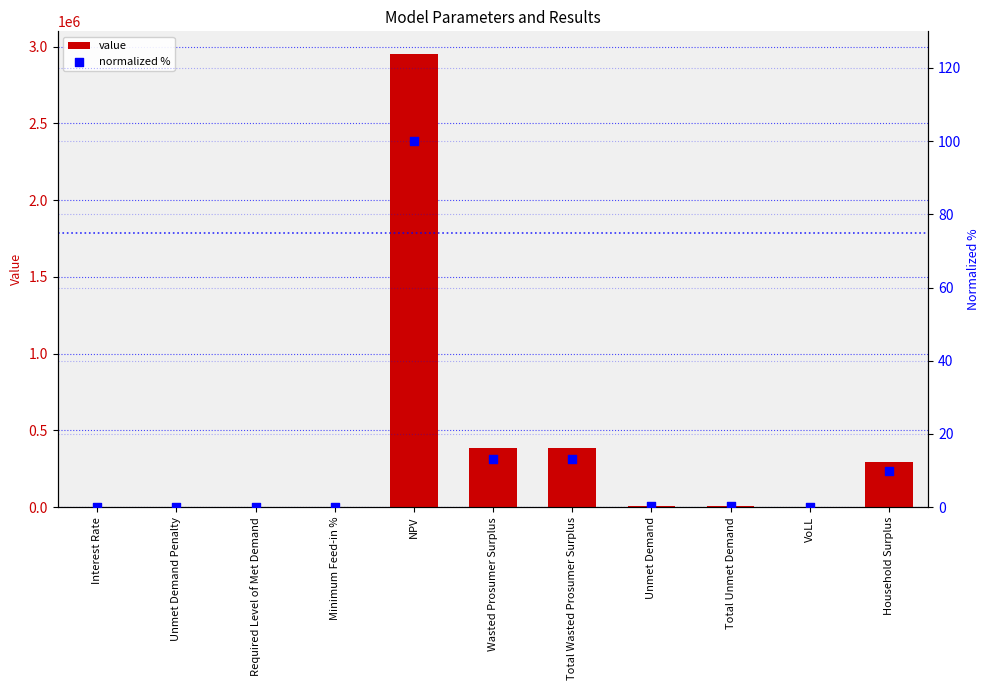

What are all the series names shown in the legend?

value, normalized %